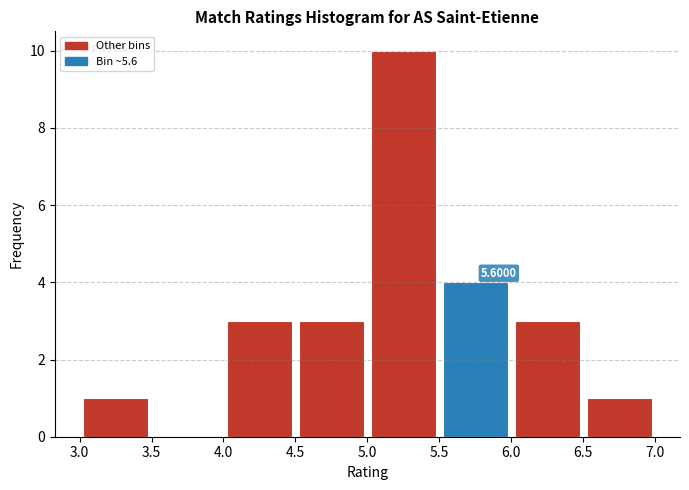

Over which range of the x-axis is the bar tallest?

5.0 to 5.5